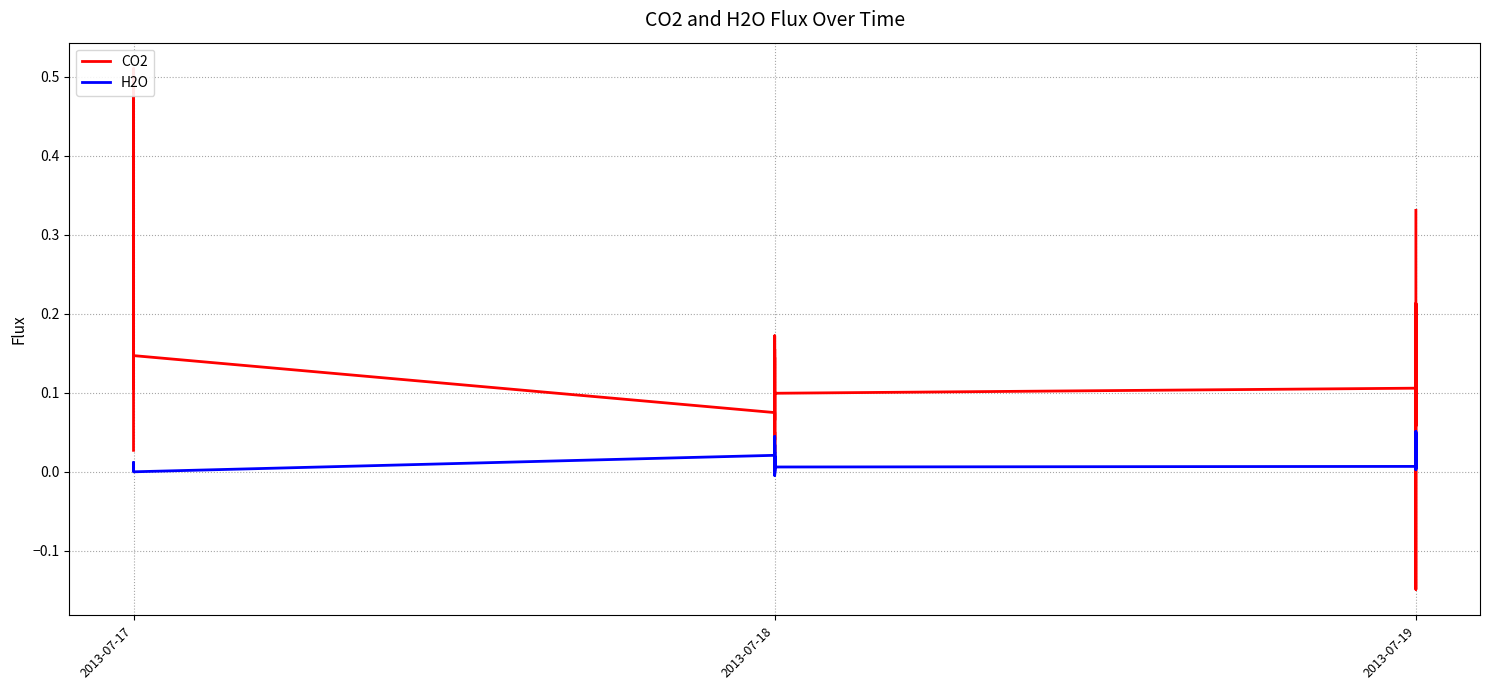

Reading left to right, transcribe all the data shown in this chart.

CO2: 0.0	0.5	0.1	0.1	0.1	0.0	0.0	0.1	0.2	0.1	0.1	0.1	0.2	0.1	0.0	0.1	0.0	0.1	0.1	0.1	0.0	0.1	0.1	0.1	0.1	0.2	0.1	0.1	0.2	0.1	0.1	0.1	-0.1	0.1	0.2	0.2	0.1	0.2	0.3	0.3
H2O: 0.0	0.0	0.0	-0.0	0.0	-0.0	0.0	-0.0	0.0	0.0	0.0	0.0	0.0	0.0	0.0	-0.0	0.0	0.0	0.0	0.0	0.0	0.0	0.0	0.0	0.0	0.0	0.0	0.0	0.0	0.0	0.0	0.0	0.0	0.0	0.0	0.0	0.0	0.0	0.1	0.0